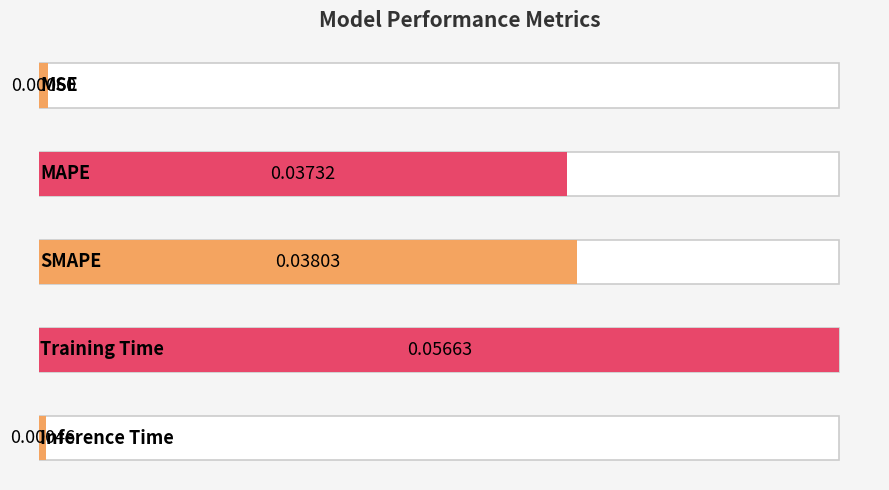

Which has a higher value, Inference Time or MAPE?

MAPE